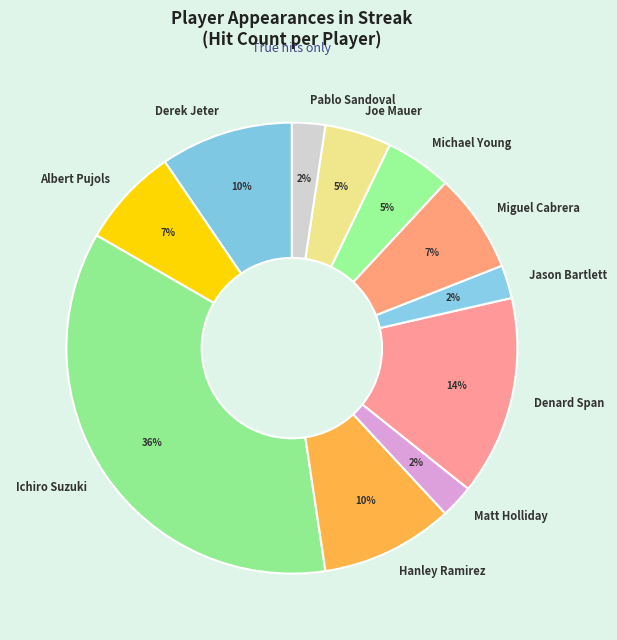

True or false: Jason Bartlett accounts for 2% of the total.

True